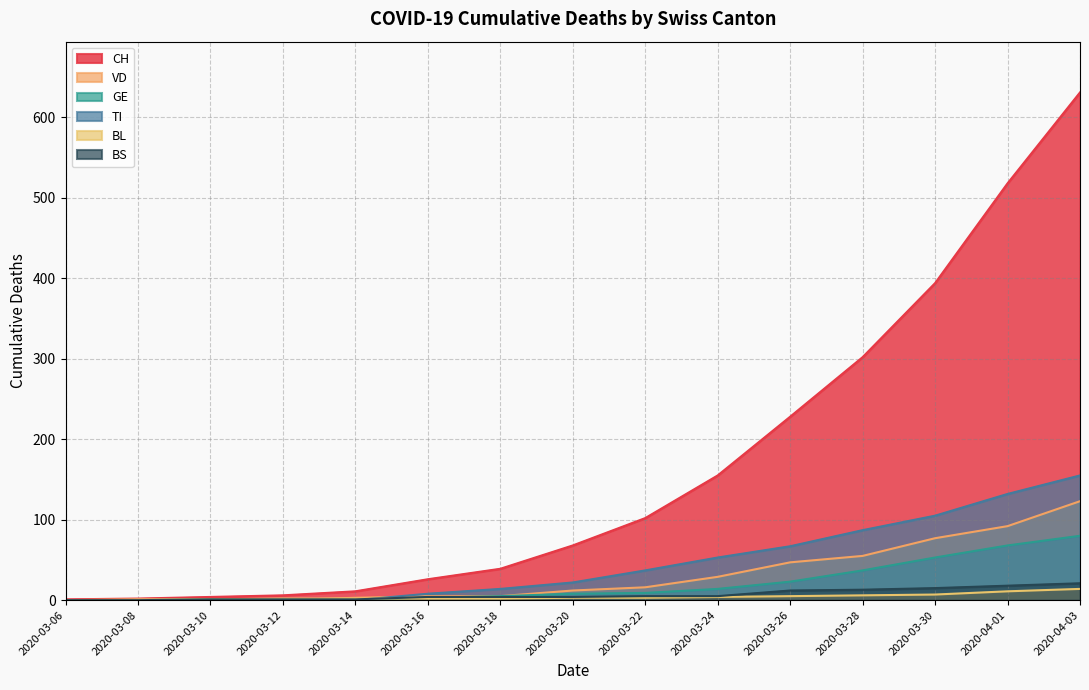

At how many categories does at least one series exceed 39?

8